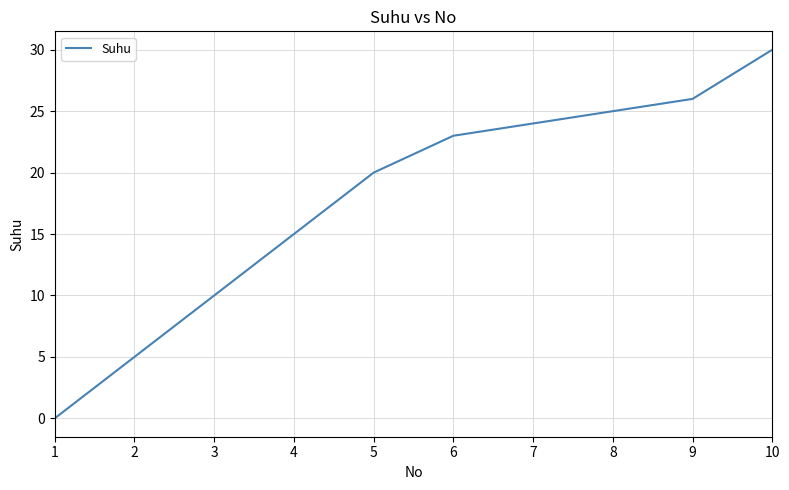

What is the difference between the maximum and minimum values?

30